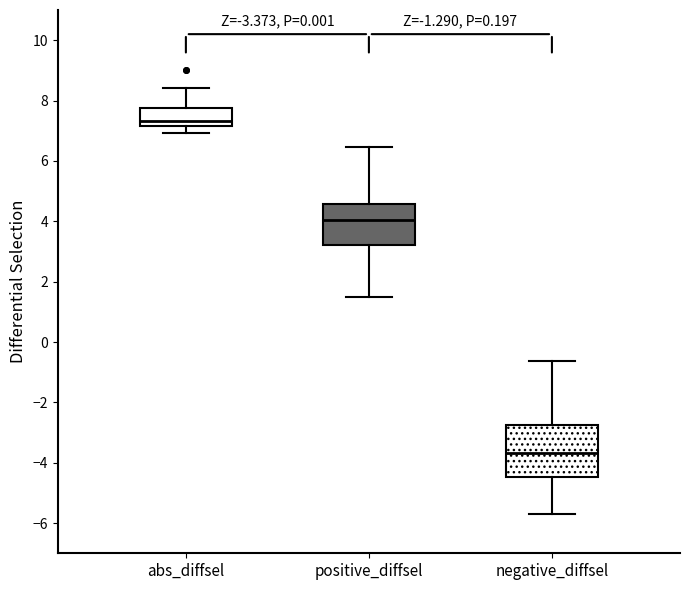

Which box's median line is the lowest?

negative_diffsel